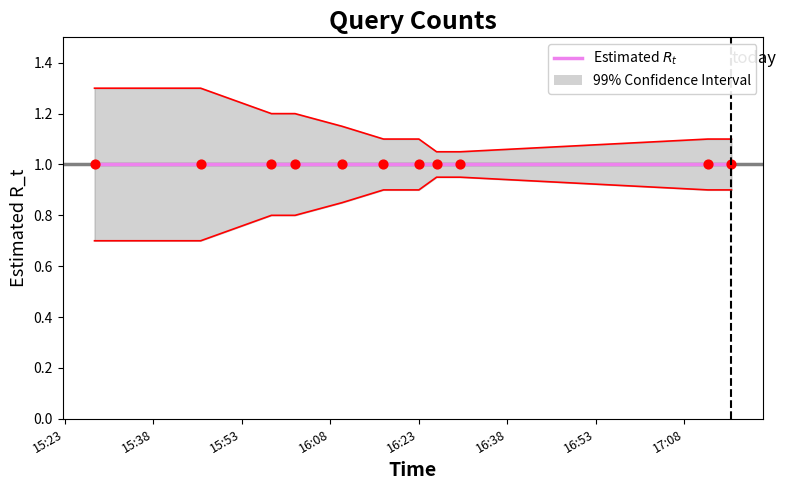

What is the total value across all series at 2019-12-02 17:16:00?

2.0